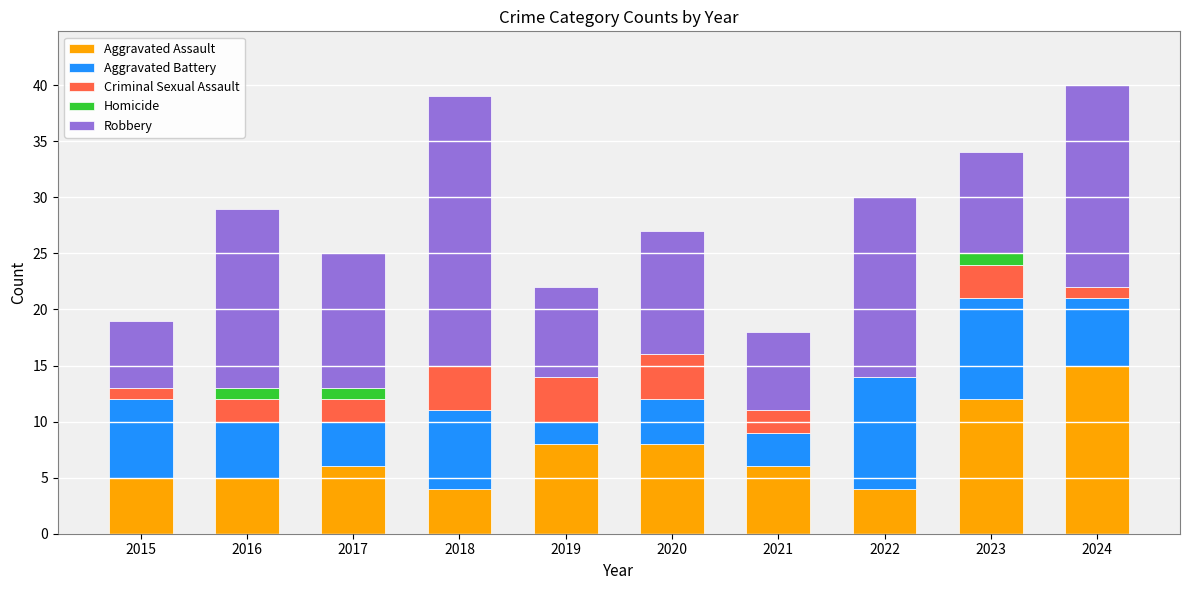

Count the number of data series in this chart.

5